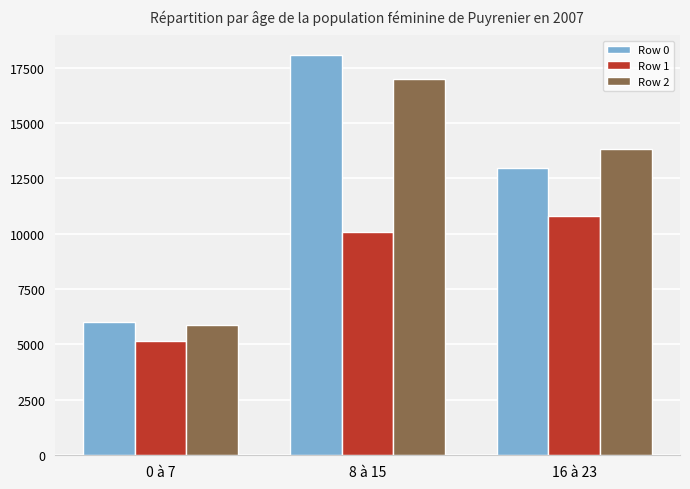

What is the minimum value for Row 2?

5897.5